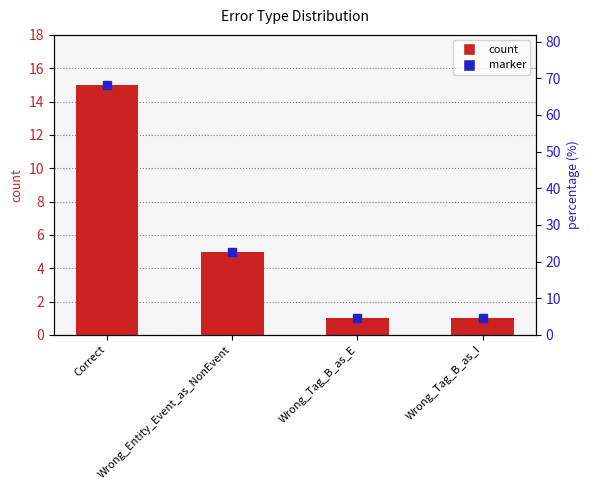

What is the ratio of the value at Correct to the value at Wrong_Tag_B_as_E?

15.0